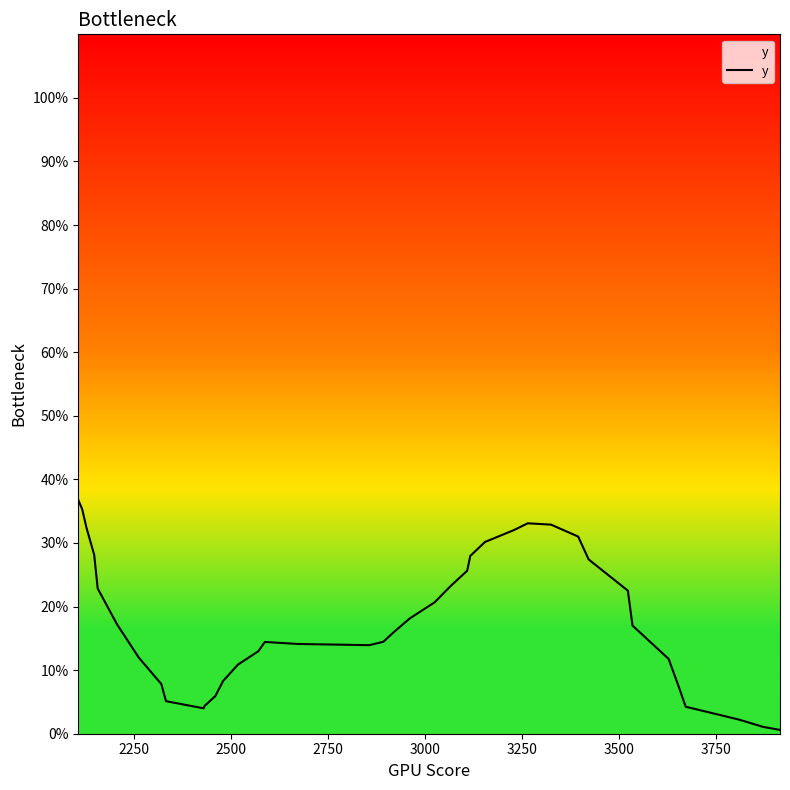

Is this an area chart (filled region under the line)?

No